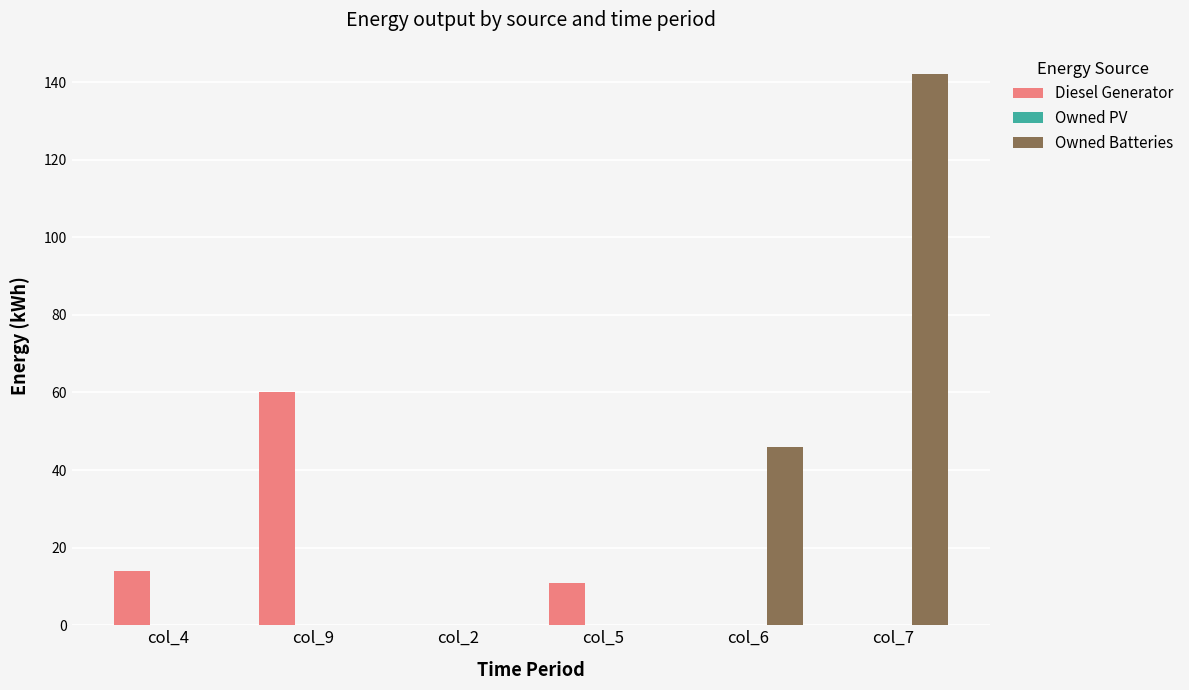

What is the total value across all series at col_5?

11.0